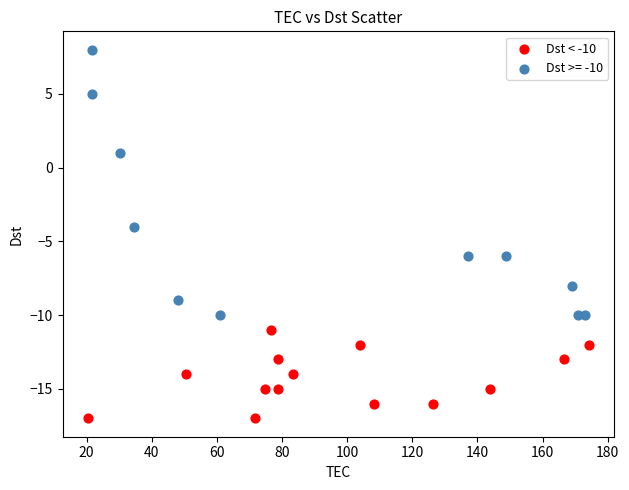

Which series contains the highest Y value?

Dst >= -10